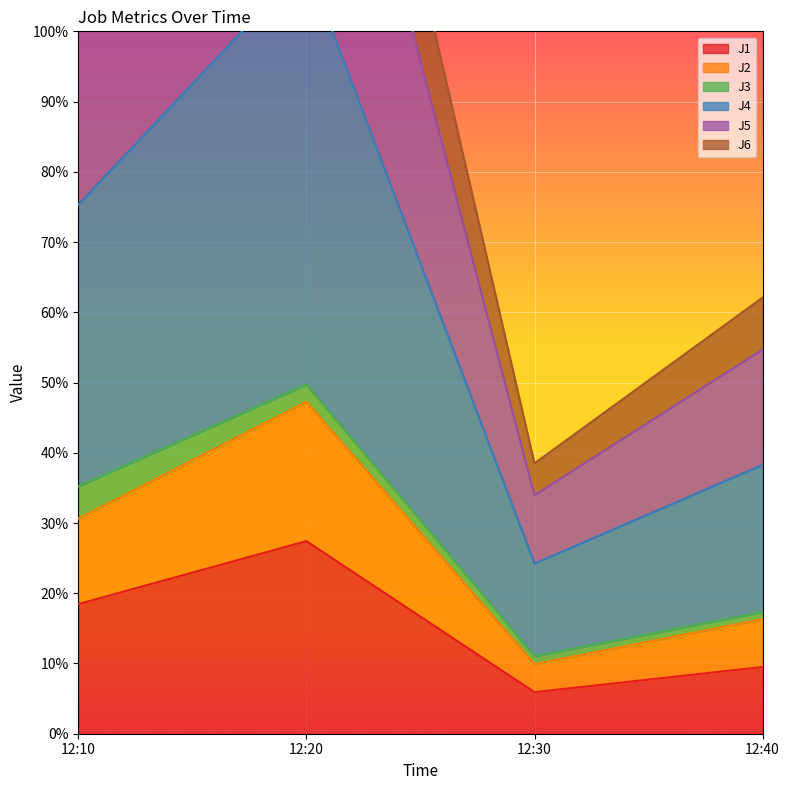

How many interior local valleys does the J1 series have?

1